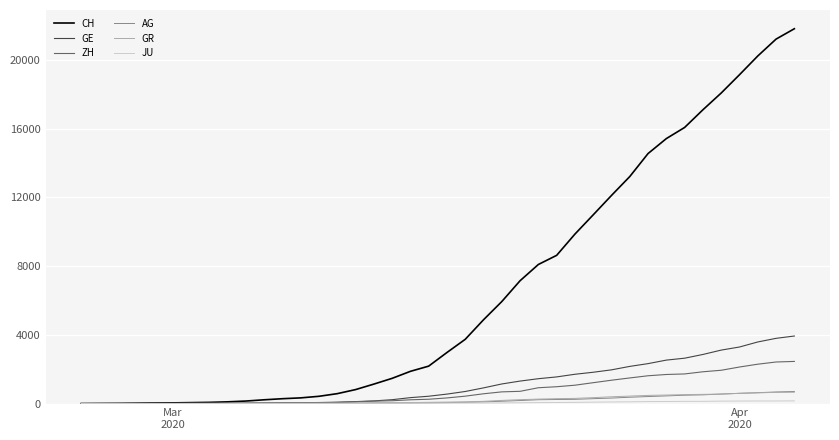

How many distinct data groups are displayed?

6